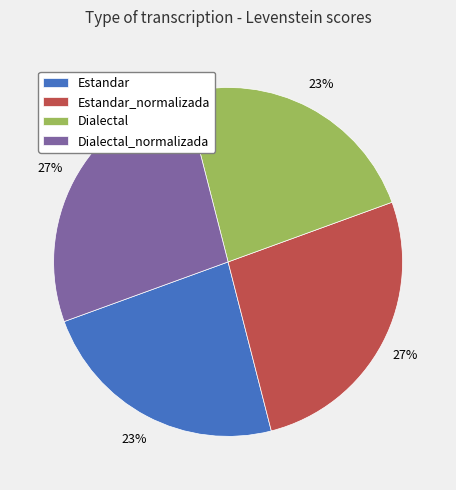

Is Dialectal_normalizada the majority of the pie?

No